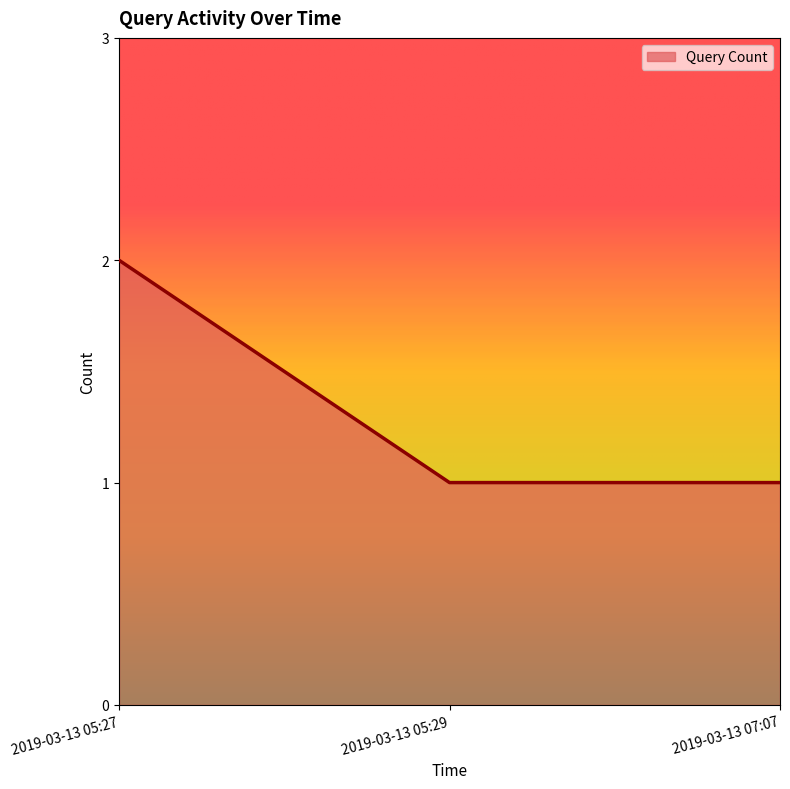

The value at 2019-03-13 05:29 is 1. True or false?

True